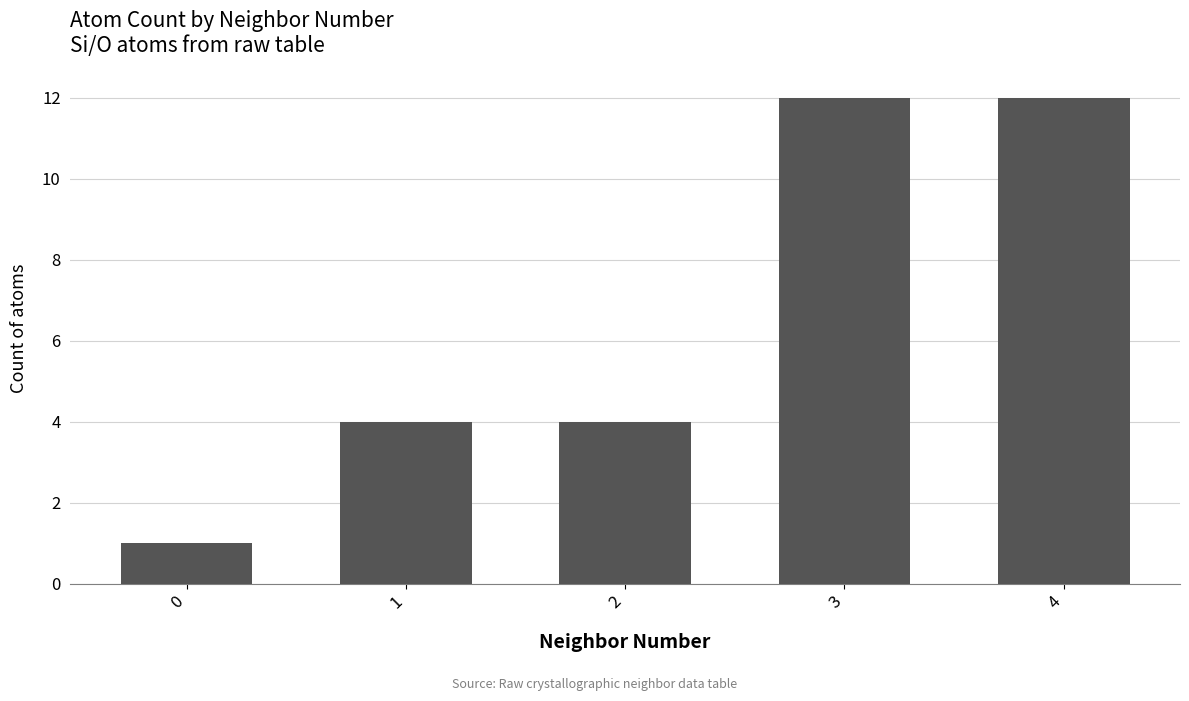

What is the ratio of the value at 1 to the value at 4?

0.3